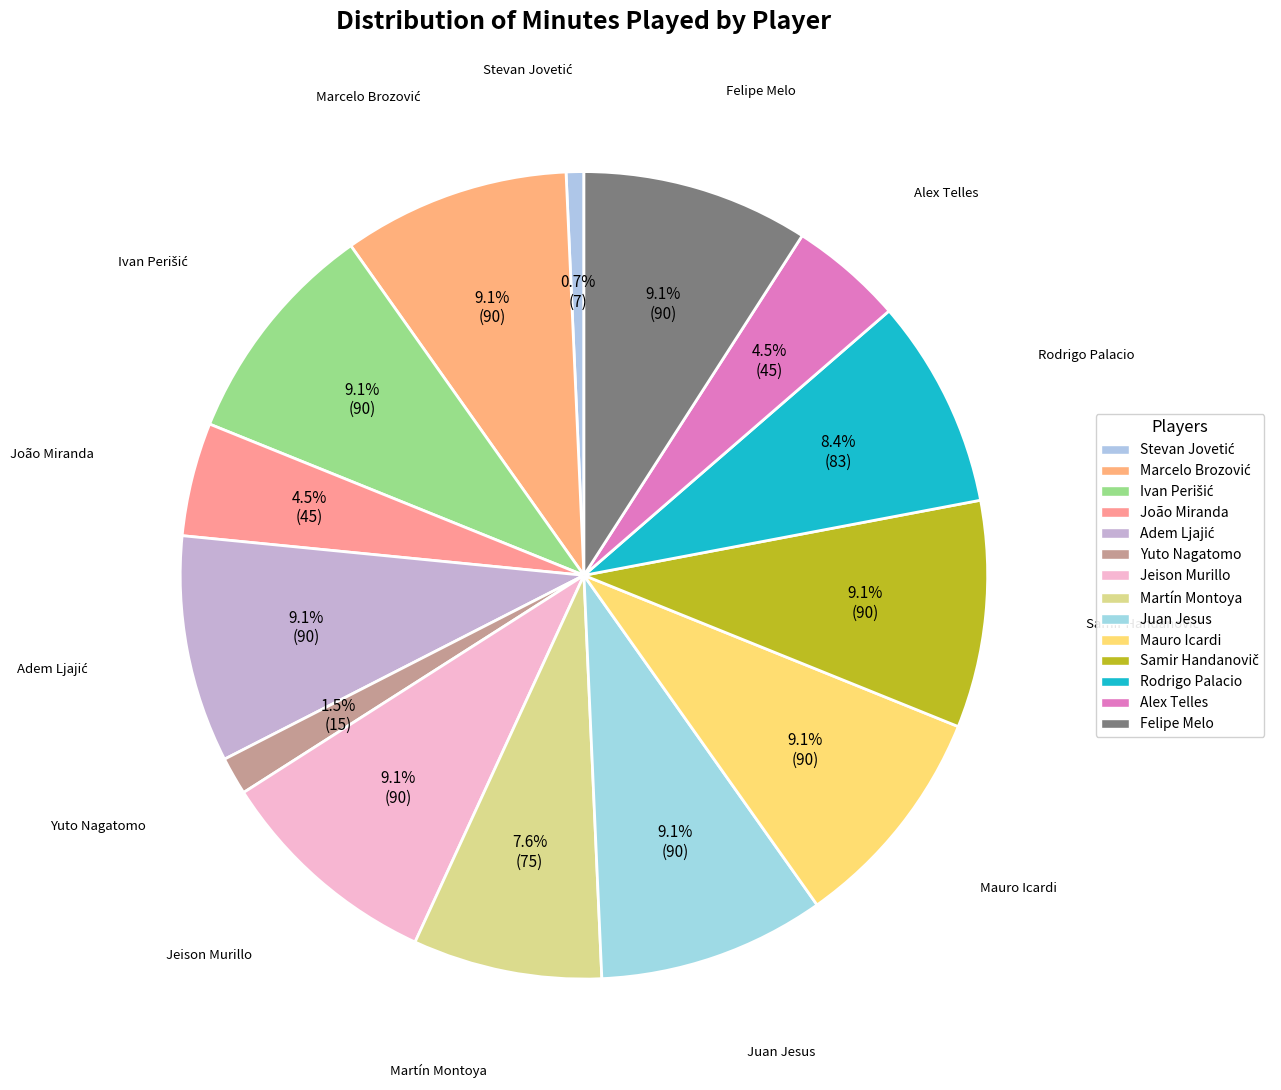

Does Rodrigo Palacio represent more than half of the total?

No